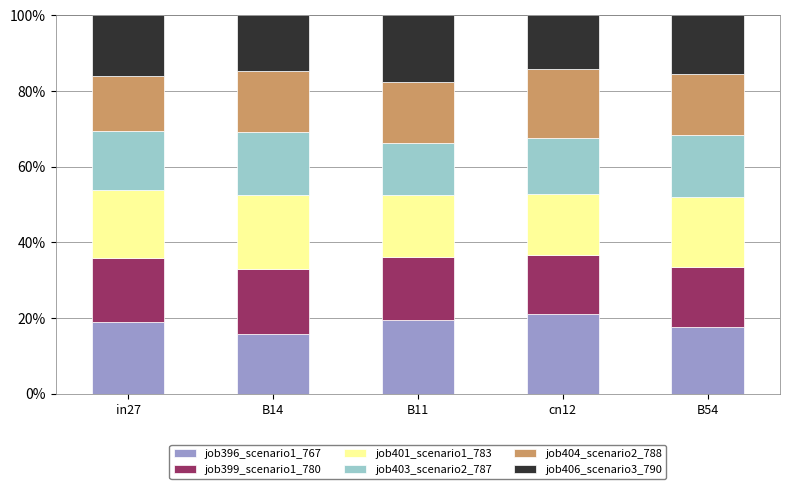

True or false: job396_scenario1_767 has a value of 13.0 at B11.

False